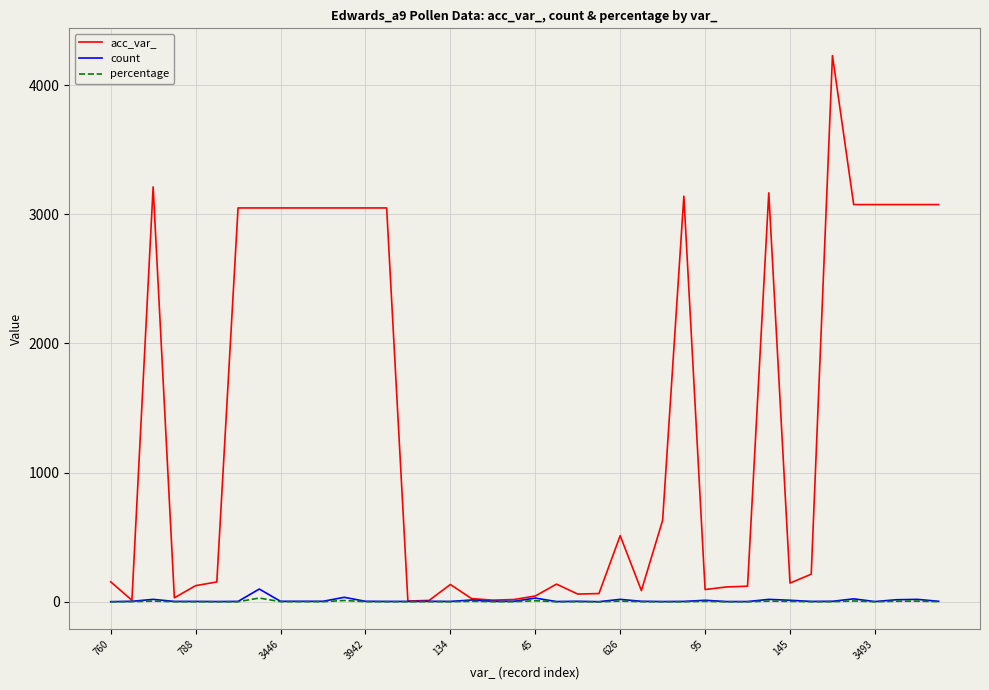

Which series has the widest spread of values?

acc_var_